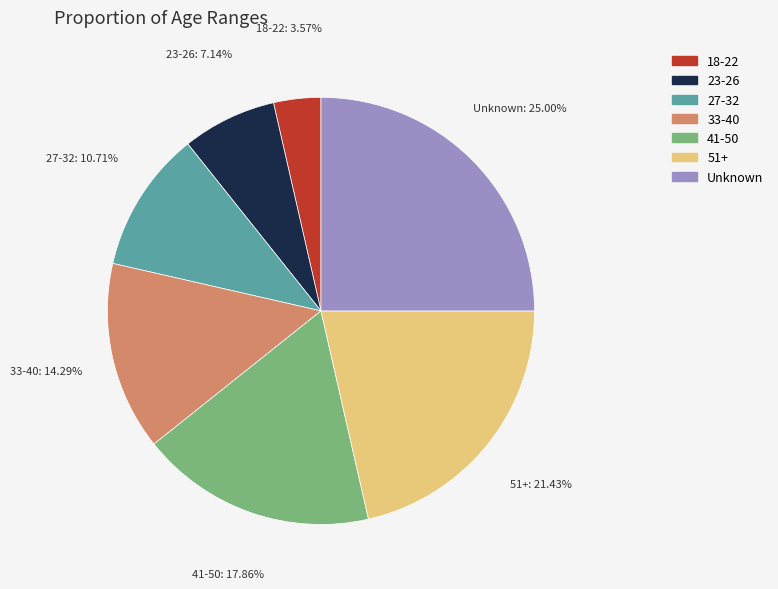

Rank the categories by value from highest to lowest.

Unknown, 51+, 41-50, 33-40, 27-32, 23-26, 18-22